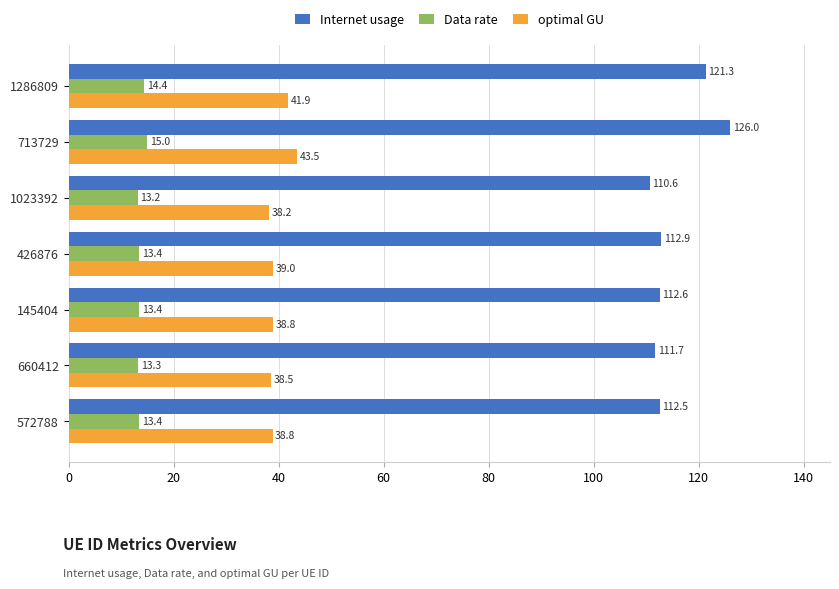

Where is optimal GU nearest to the value 40?

426876